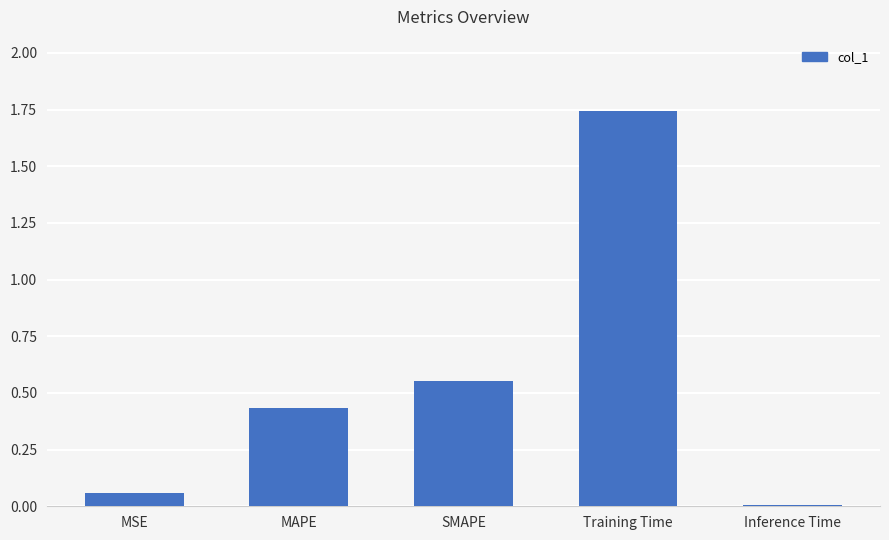

The chart shows a value of 0.2 at SMAPE. True or false?

False